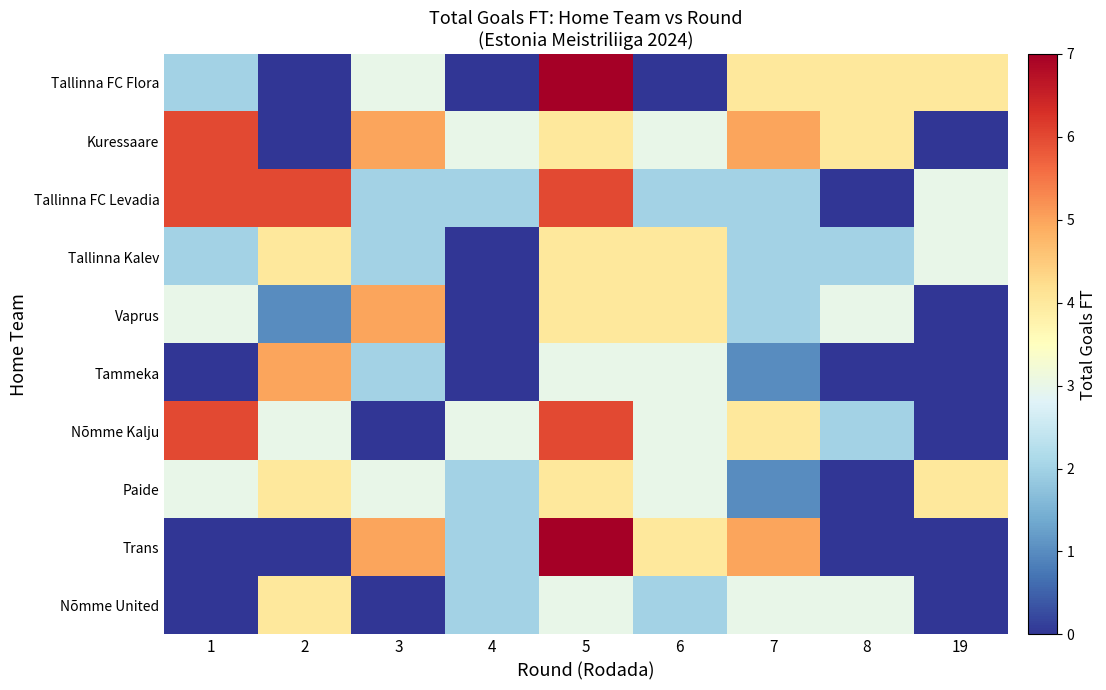

At how many categories does at least one series exceed 0?

9